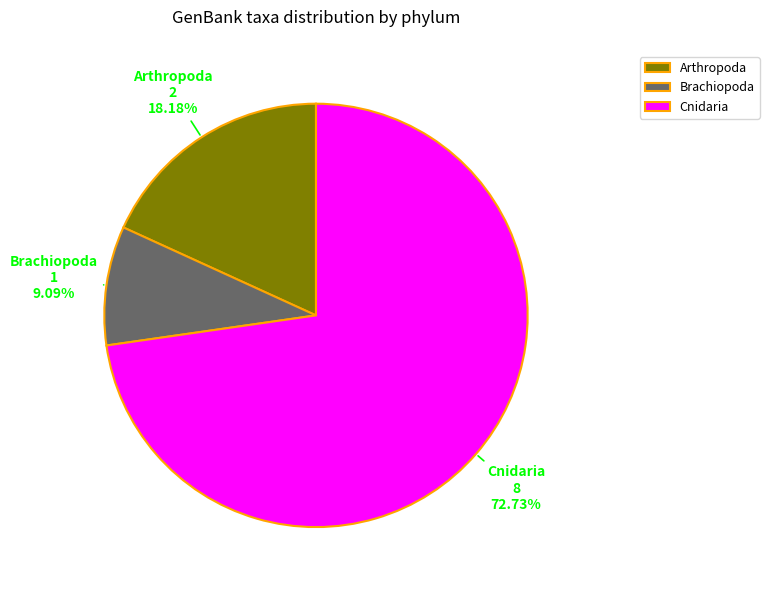

What is the smallest slice in the pie chart?

Brachiopoda